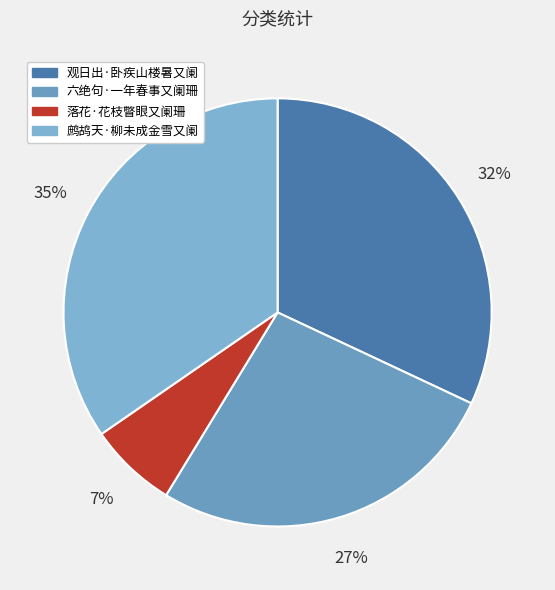

How many segments does this pie chart have?

4